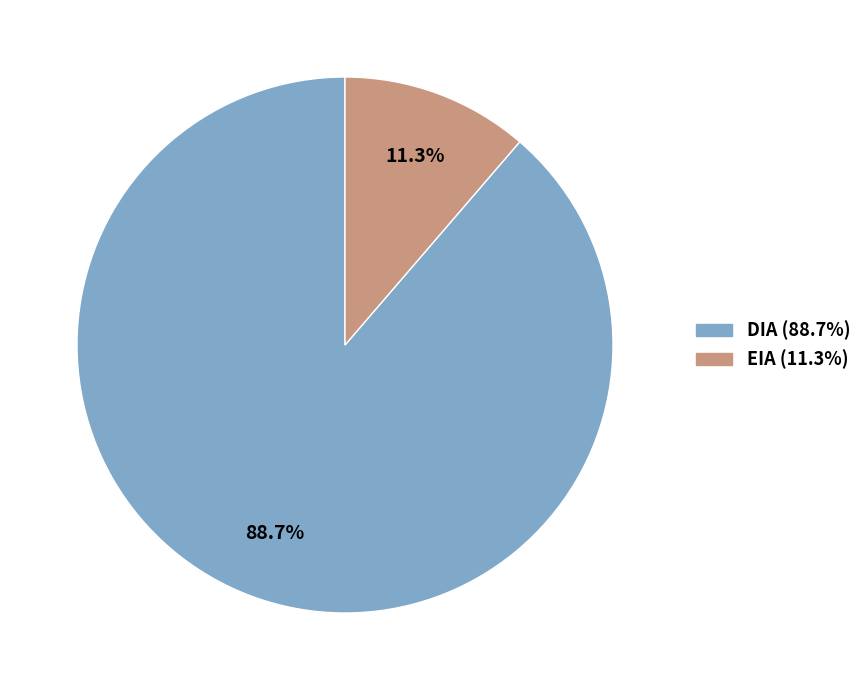

To the nearest percent, what portion does EIA represent?

11%